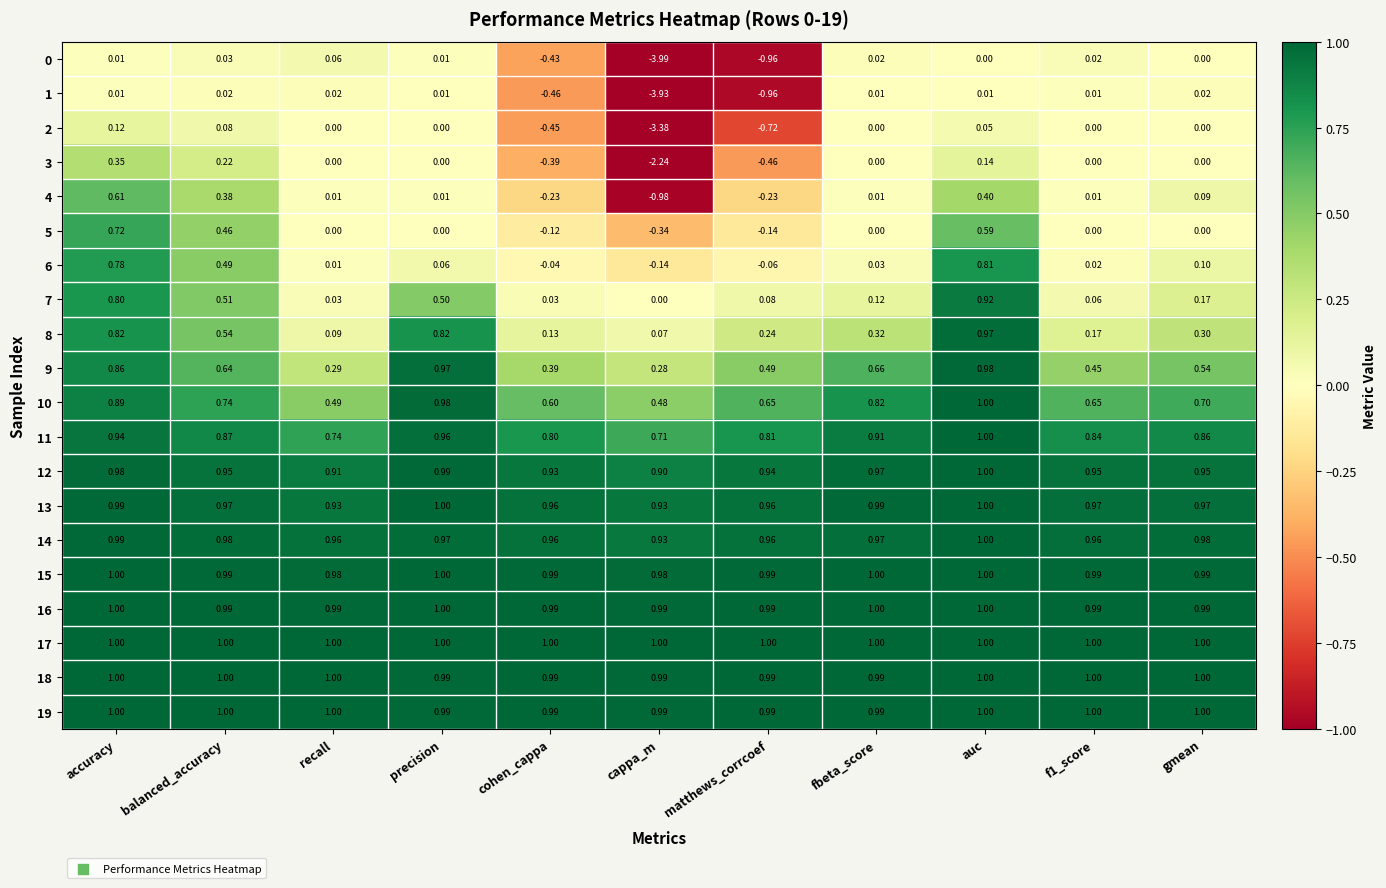

What is the difference between the highest and lowest values at accuracy?

1.0